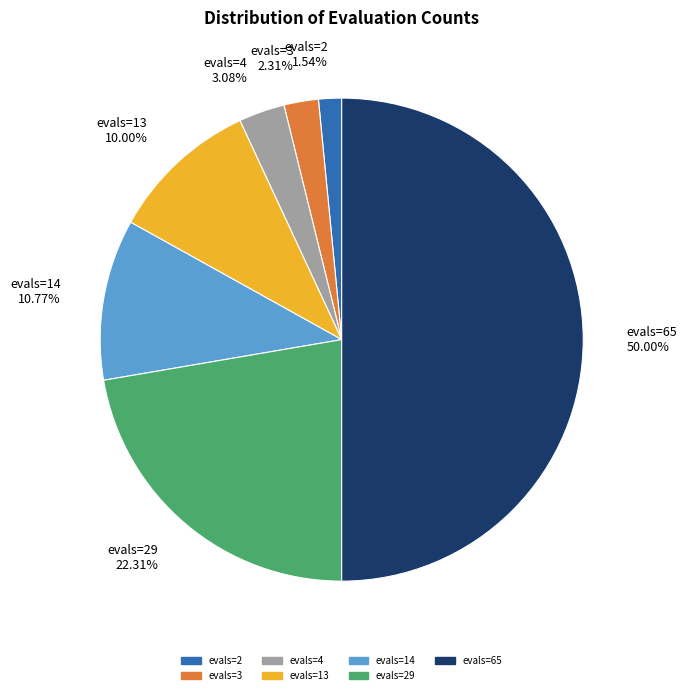

Combined, do evals=65 50.00% and evals=29 22.31% account for over 50%?

Yes